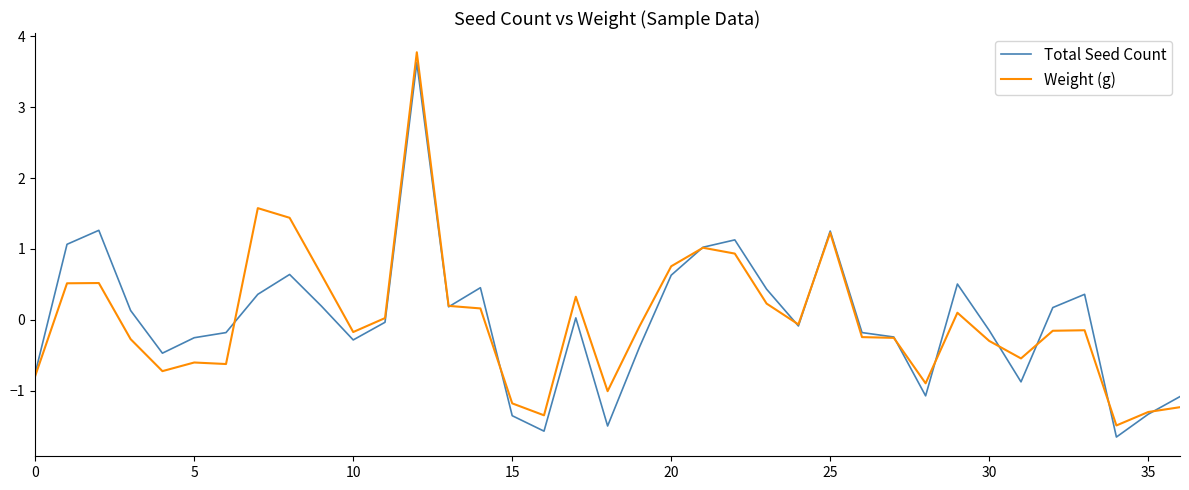

What is the maximum value for Weight (g)?

3.8